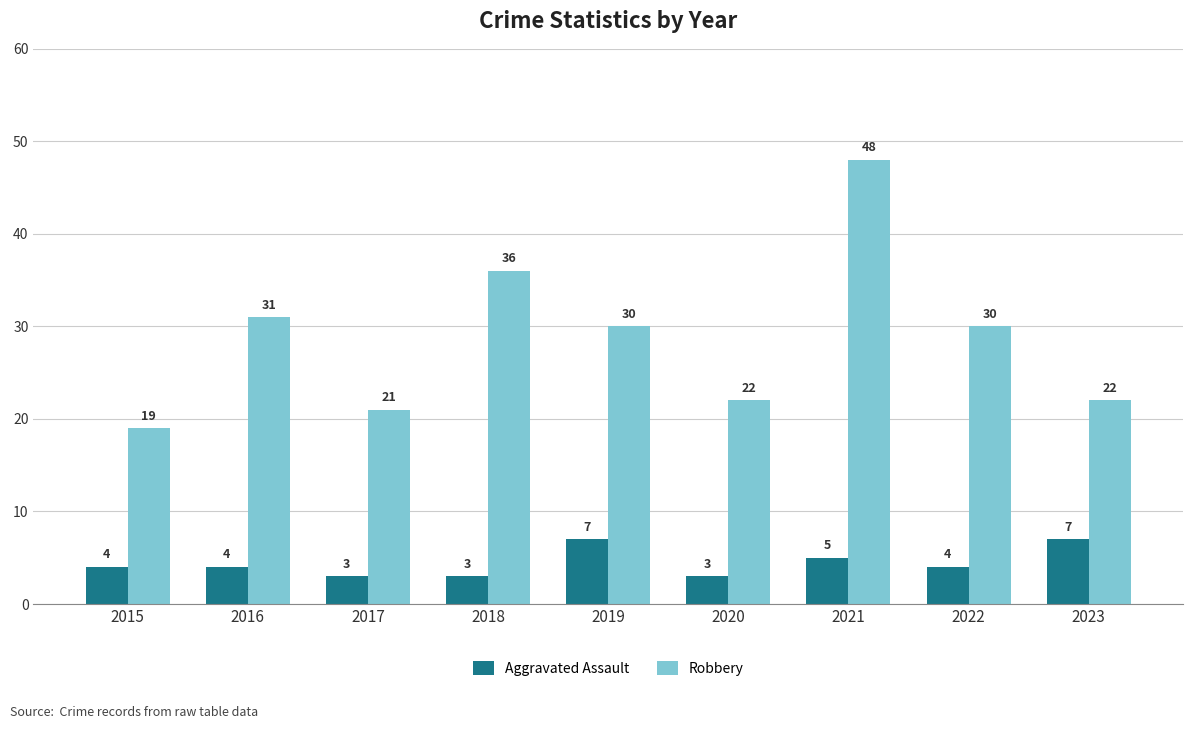

Are the bars horizontal?

No